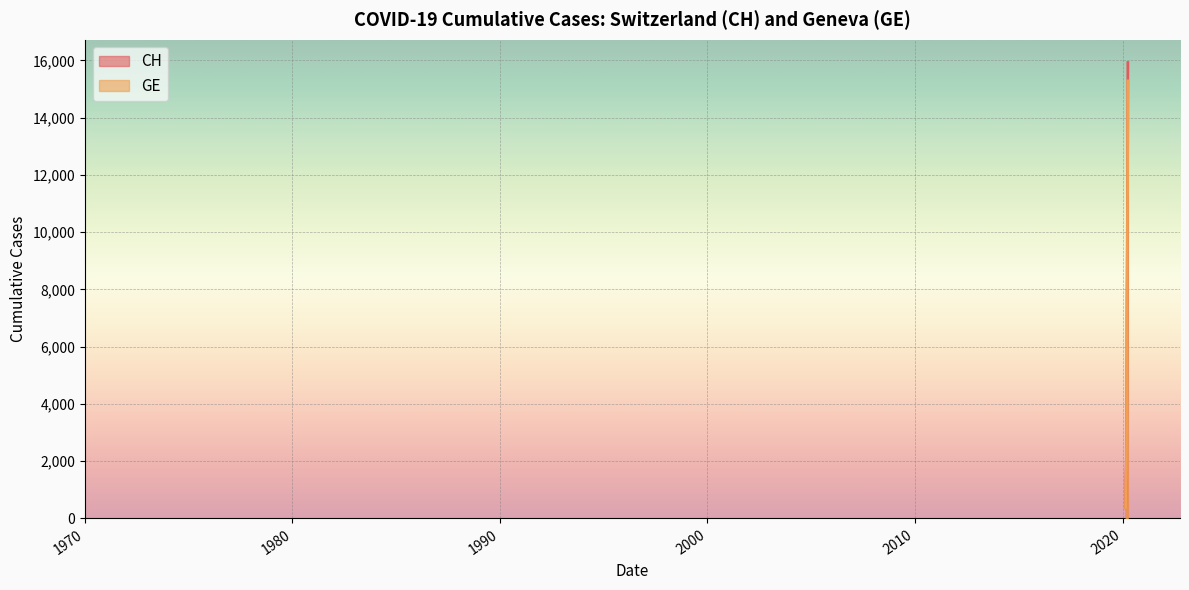

At which label is GE closest to 7829?

2020-03-22